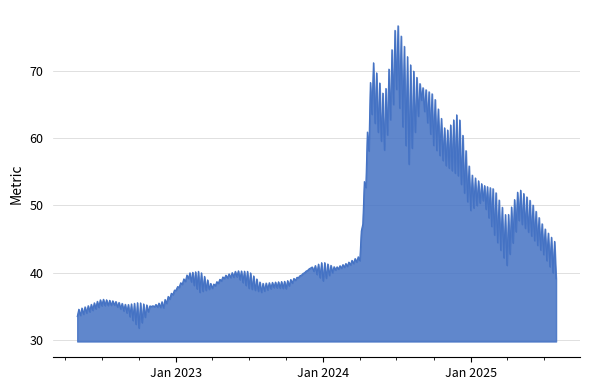

What is the maximum value shown in the chart?

76.6